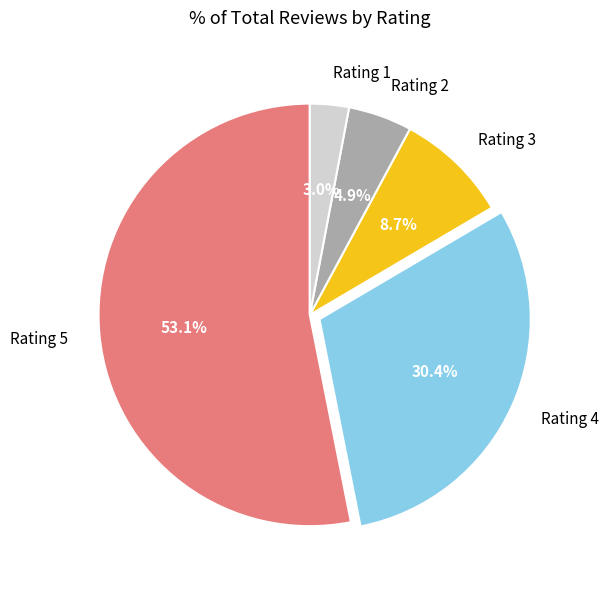

Count the number of slices in the pie.

5